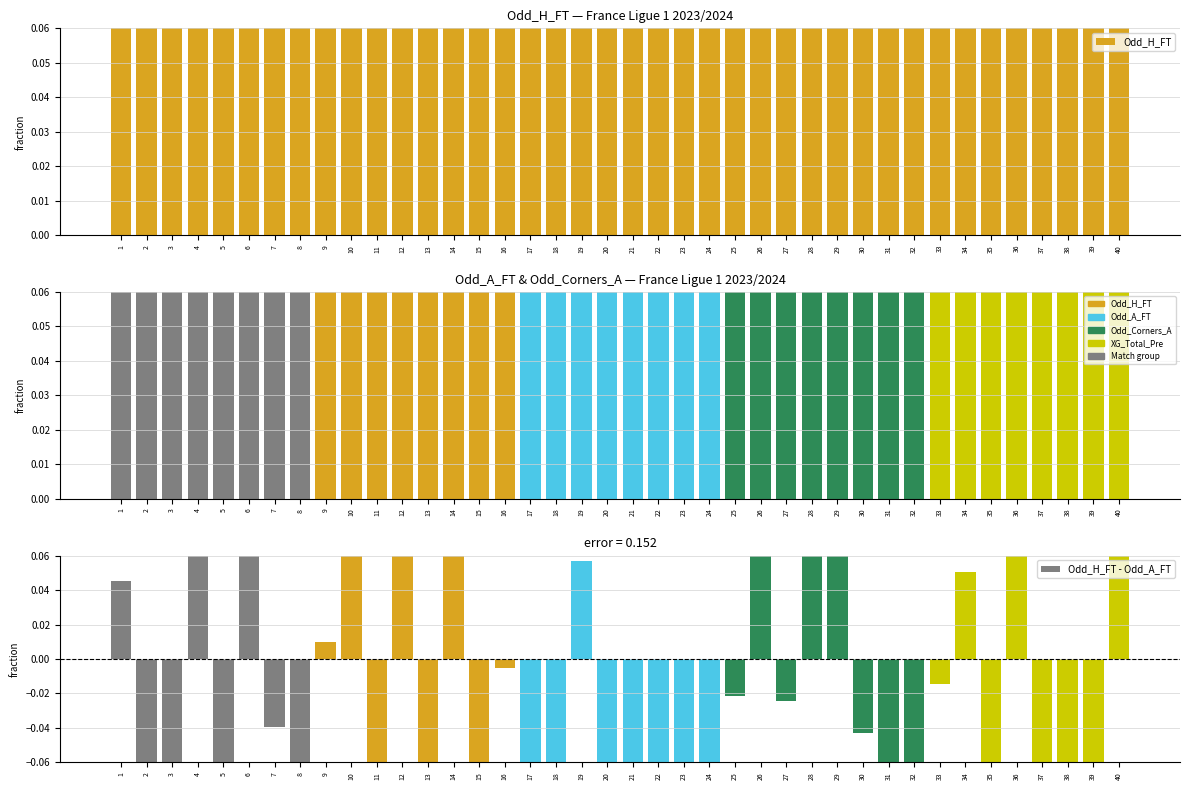

Rank the series by their maximum value, from highest to lowest.

Odd_A_FT, Odd_H_FT, Odd_H_FT - Odd_A_FT